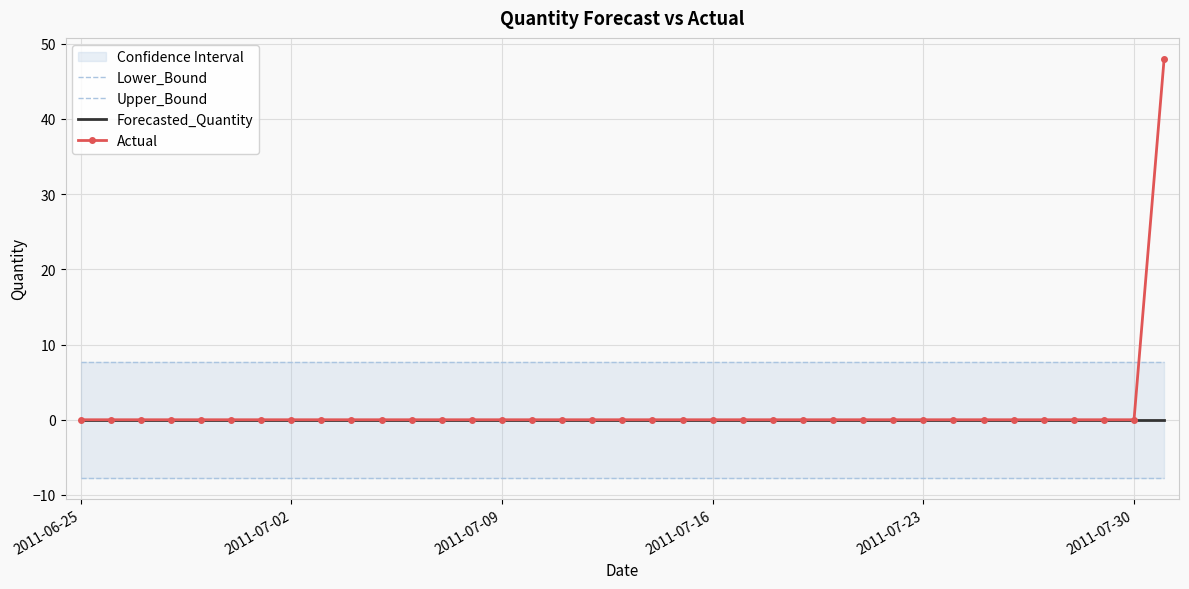

The value of Lower_Bound at 15 is -7.7. True or false?

True